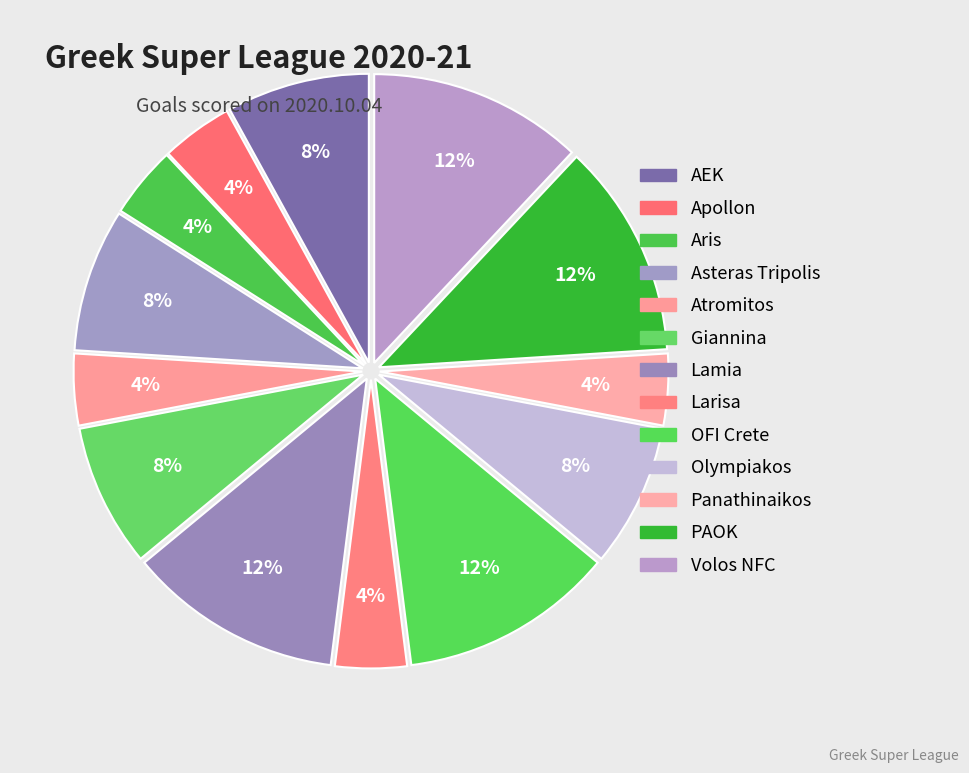

Which category has the biggest portion of the pie?

Lamia